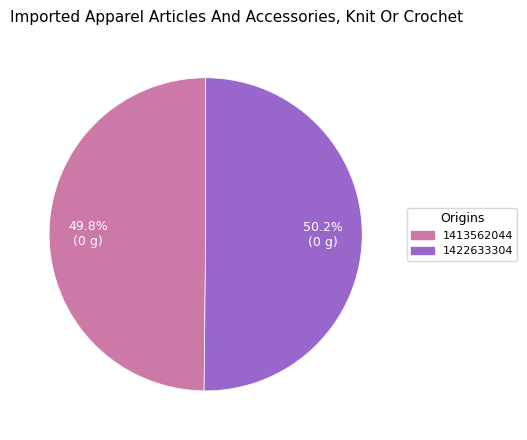

Is there a majority slice in this chart?

Yes